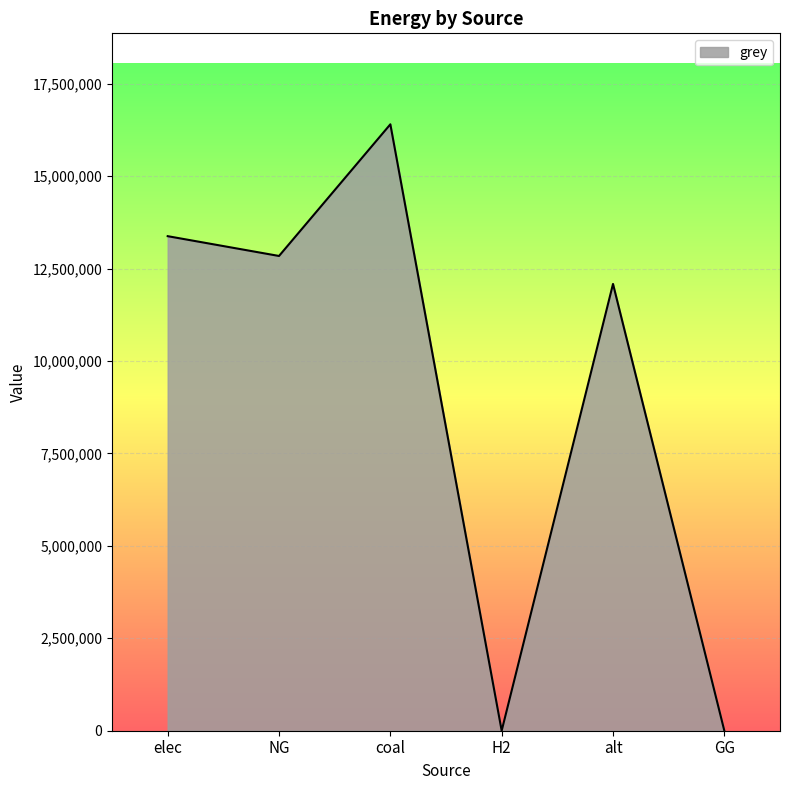

Reading right to left, what are all the values shown in this chart?

GG=0.0	alt=12083802.7	H2=0.0	coal=16401811.8	NG=12840515.5	elec=13375950.2